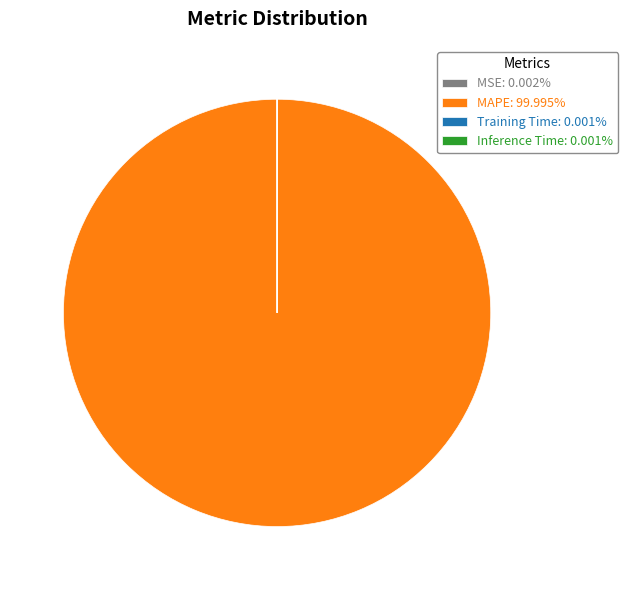

Is there a majority slice in this chart?

Yes